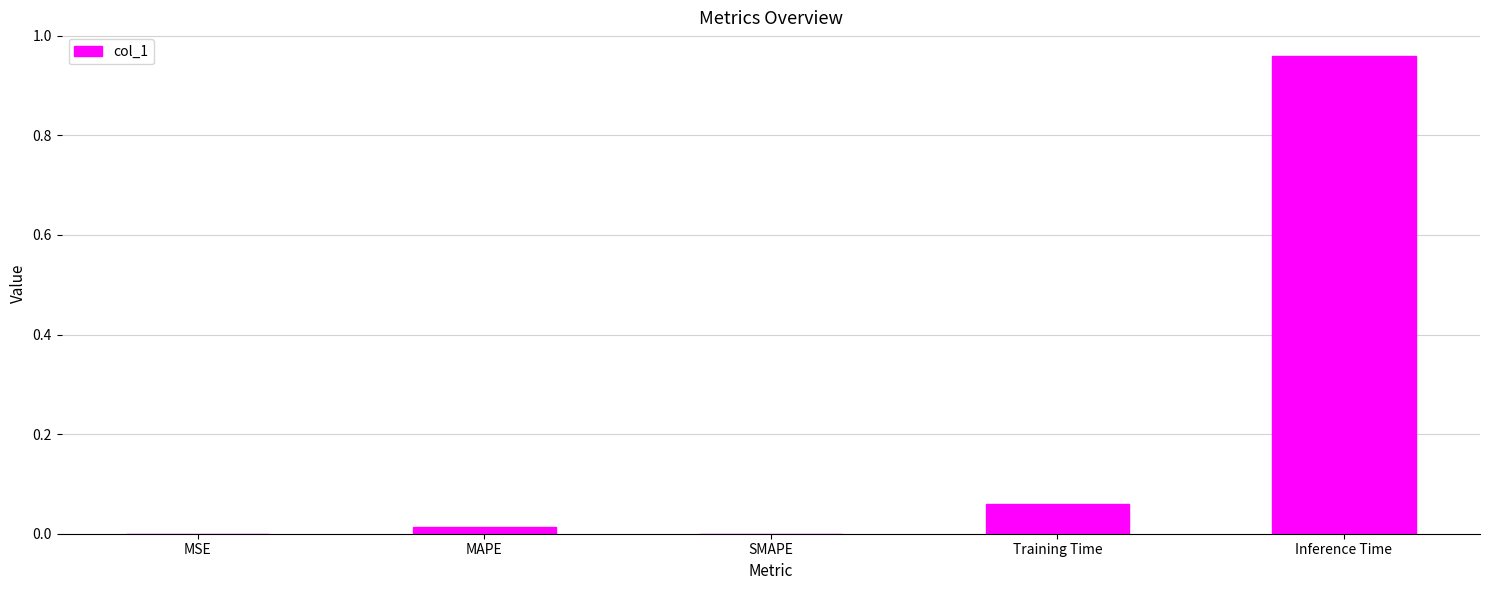

Is it true that the value at Training Time is 0.0?

False